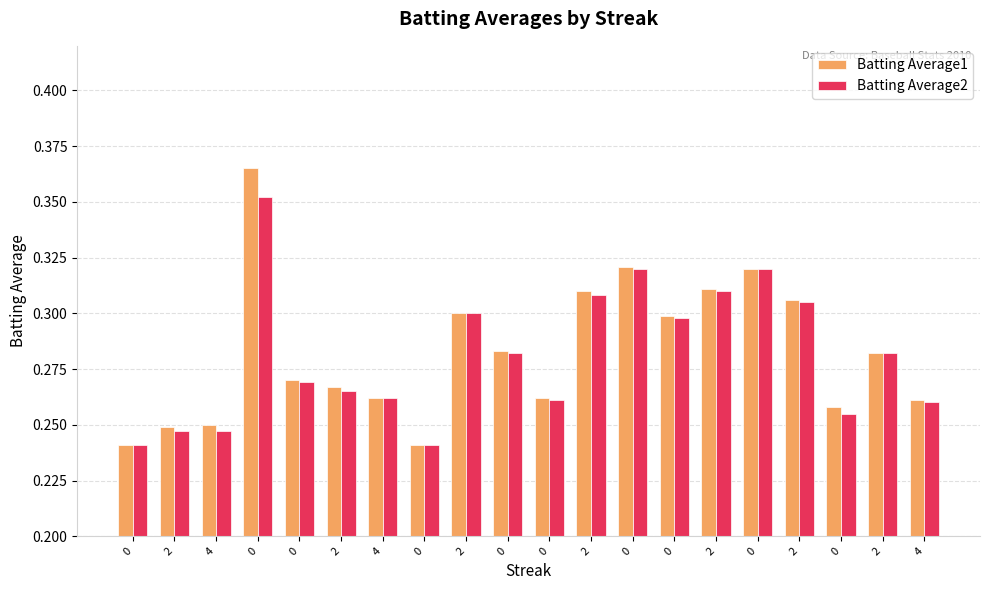

Count the Batting Average1 values in the range 0 to 1.

20